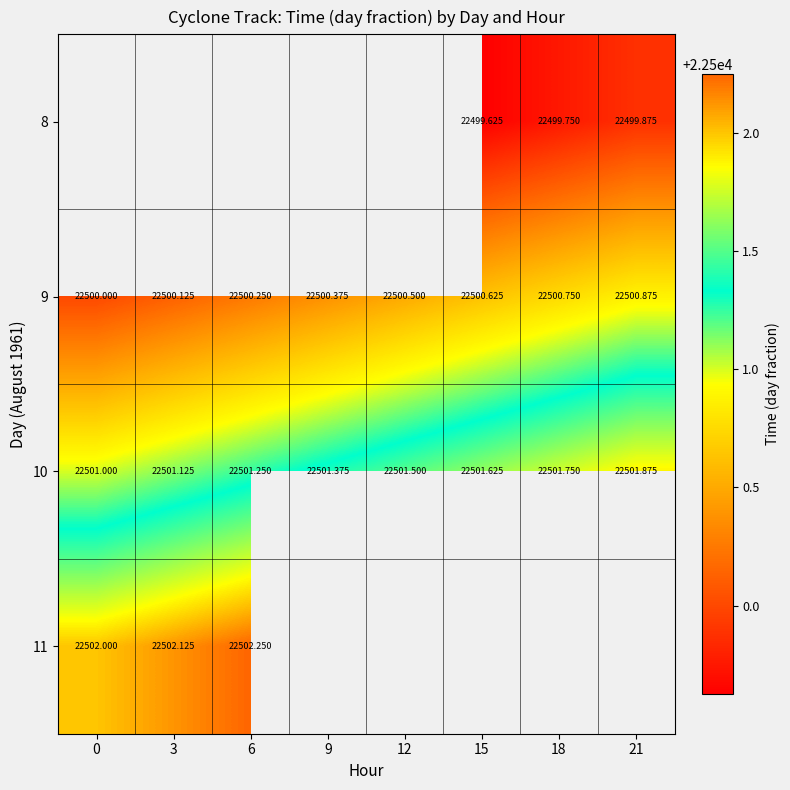

Which has a higher value, 3 or 21?

21